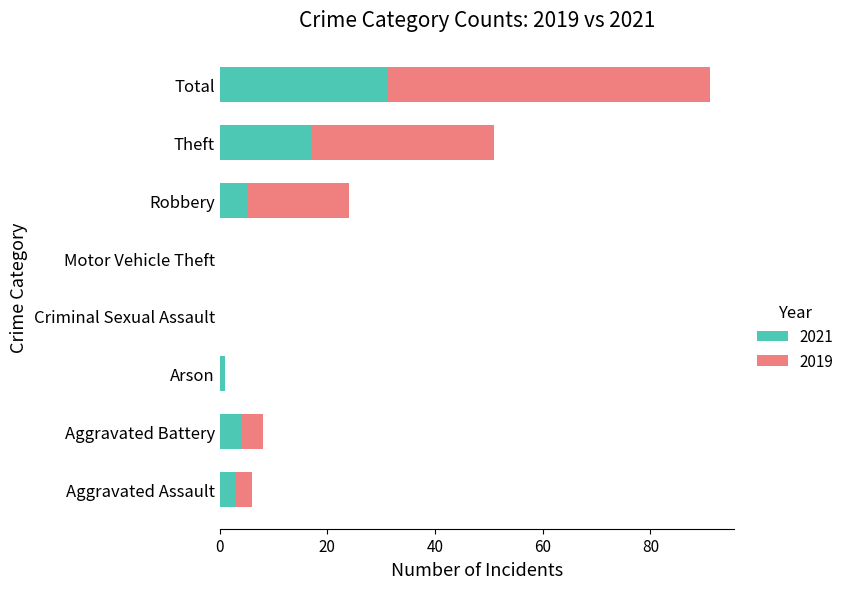

The 2021 series shows 17 at Theft. True or false?

True